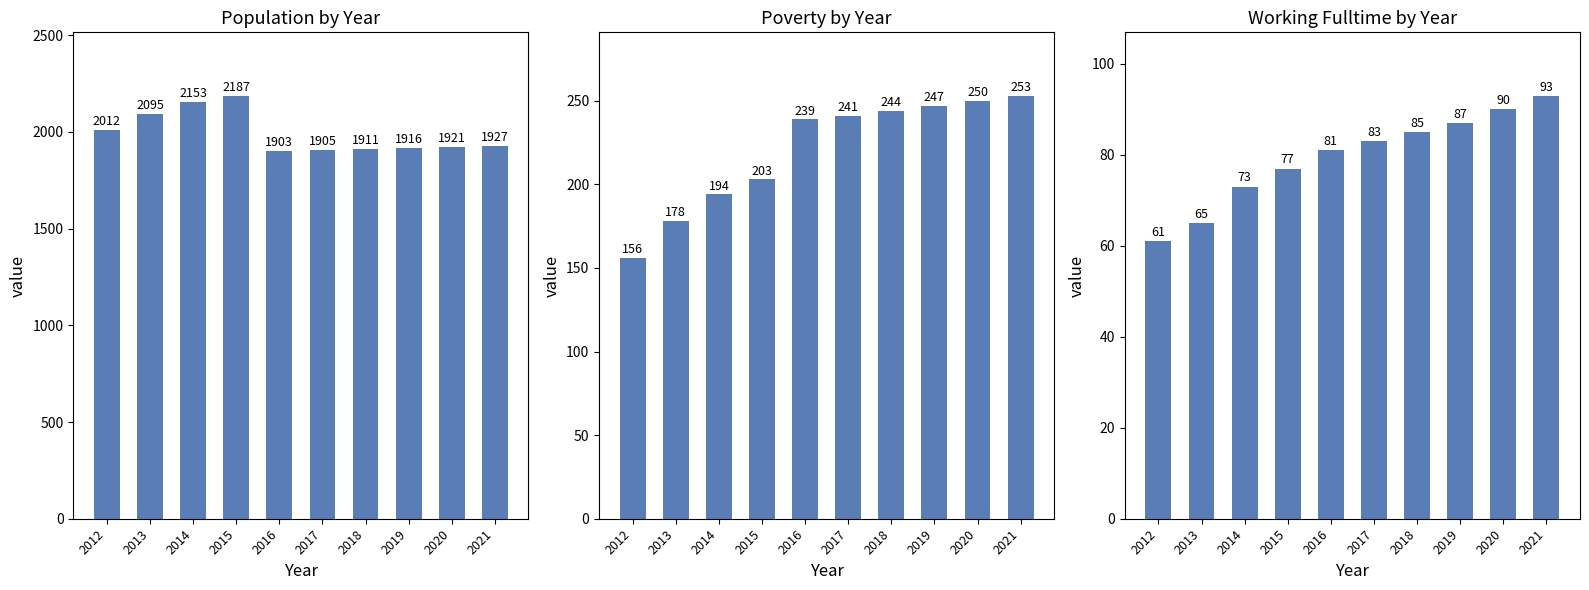

Reading left to right, extract all data points from this chart.

Population: 2012	2095	2153	2187	1903	1905	1911	1916	1921	1927
Poverty: 156	178	194	203	239	241	244	247	250	253
Working_Fulltime: 61	65	73	77	81	83	85	87	90	93